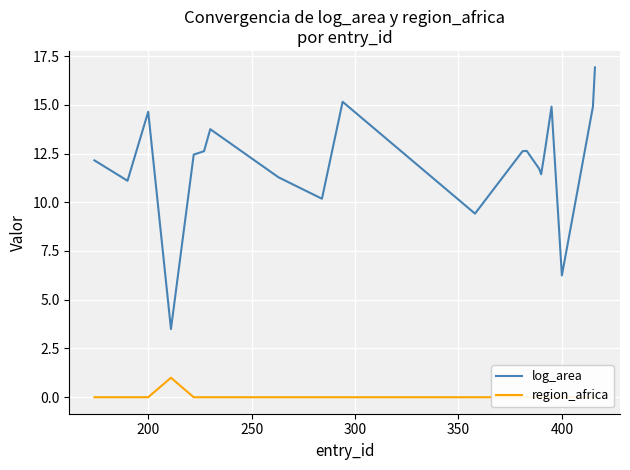

What is the greatest value displayed?

16.9